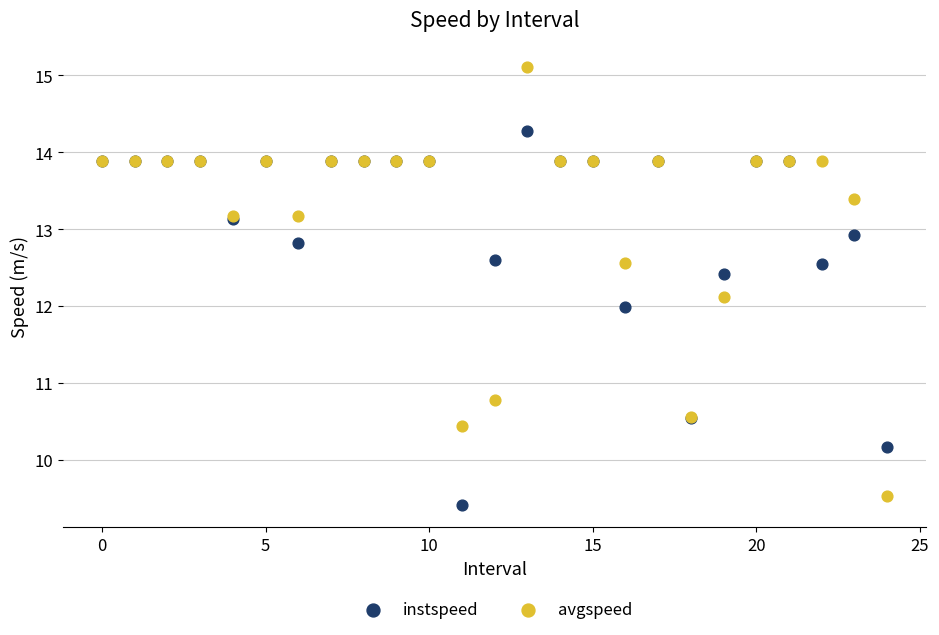

In the instspeed series, what Y value is closest to 11?

10.6